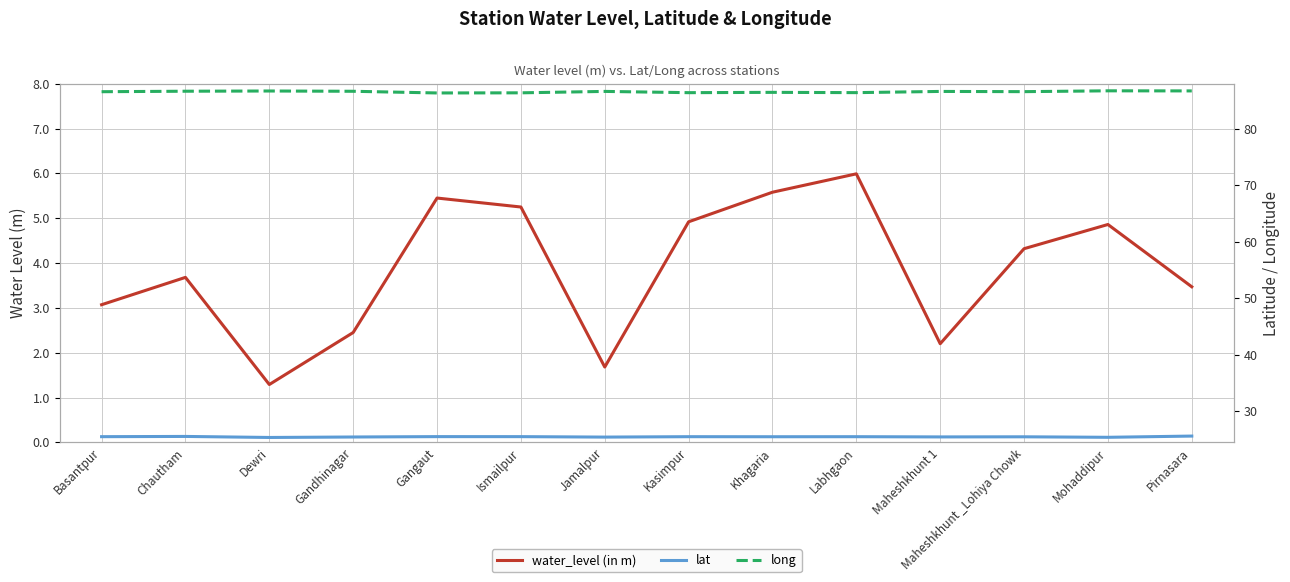

Which label corresponds to the smallest value in the chart?

Dewri